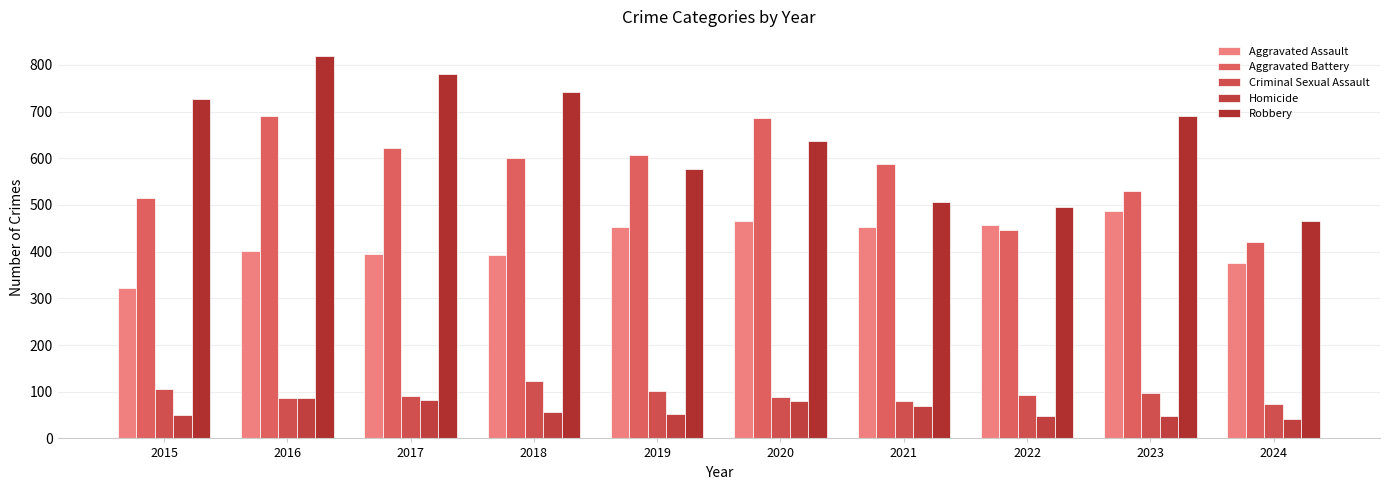

What is the value of the Criminal Sexual Assault bar at the 7th from the left?

81